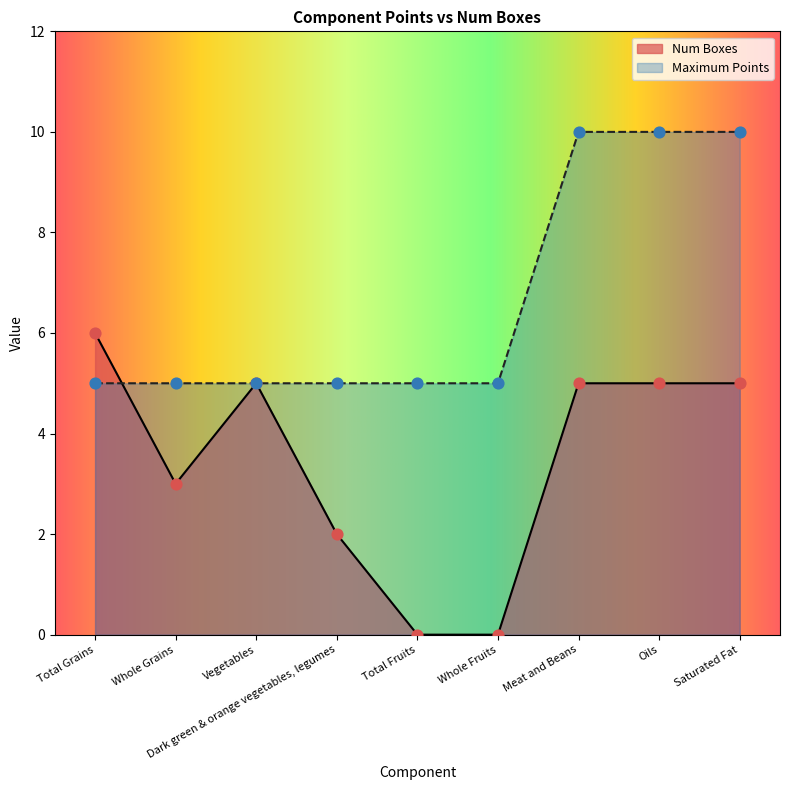

At how many categories does at least one series exceed 2?

9